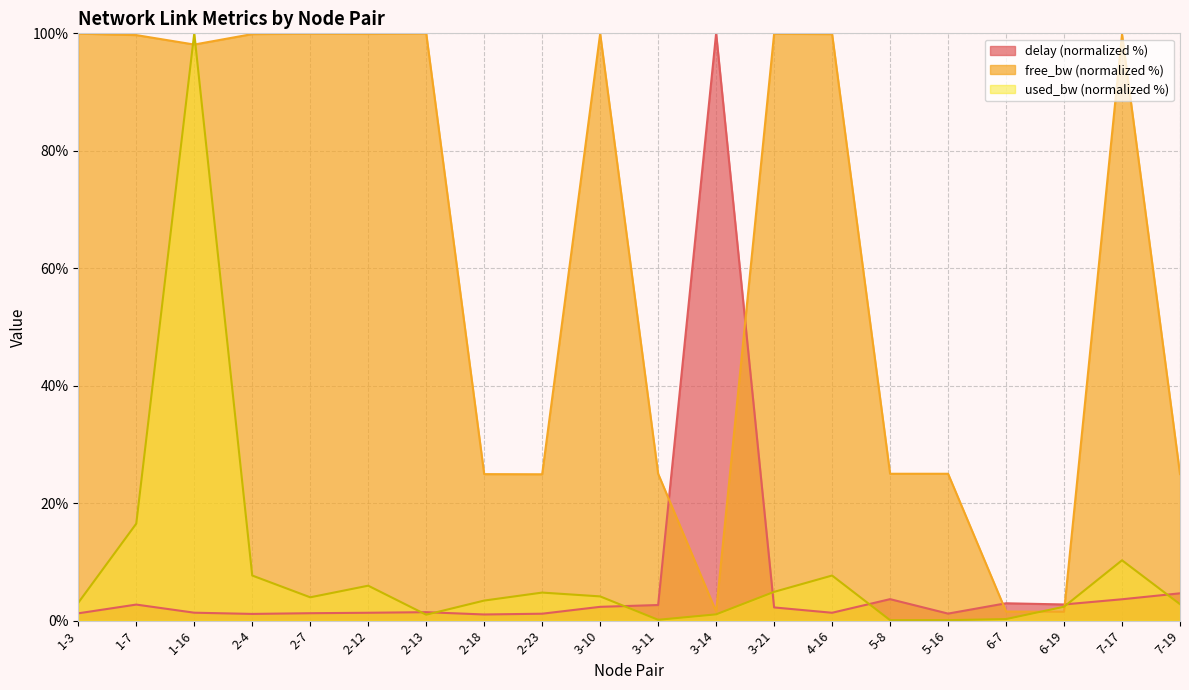

Reading right to left, extract all data points from this chart.

delay: 4.6	3.6	2.7	2.9	1.2	3.7	1.3	2.2	100.0	2.7	2.3	1.2	1.0	1.4	1.3	1.3	1.1	1.3	2.7	1.2
free_bw: 25.0	99.8	1.5	1.5	25.0	25.0	99.9	99.9	1.5	25.0	99.9	24.9	24.9	100.0	99.9	99.9	99.9	98.1	99.7	100.0
used_bw: 2.8	10.3	2.4	0.3	0.1	0.1	7.7	4.9	1.1	0.1	4.1	4.8	3.4	1.0	5.9	4.0	7.7	100.0	16.5	3.0